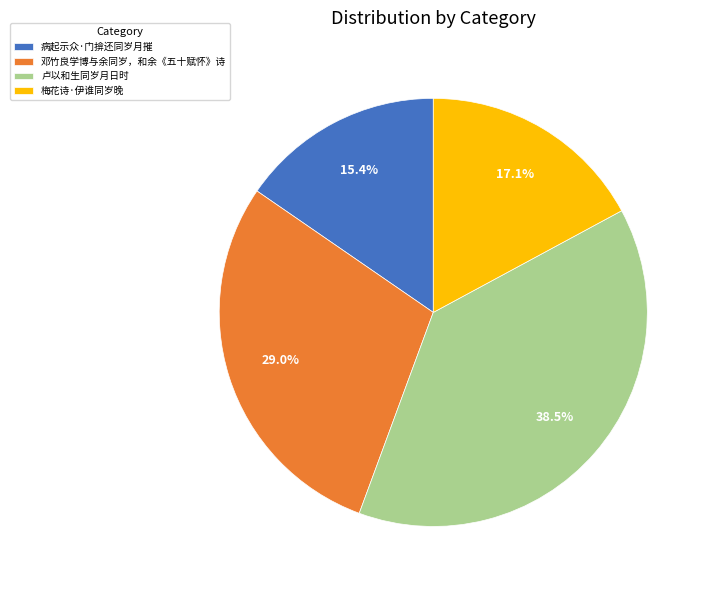

Which has a higher value, 病起示众·门揜还同岁月摧 or 梅花诗·伊谁同岁晚?

梅花诗·伊谁同岁晚